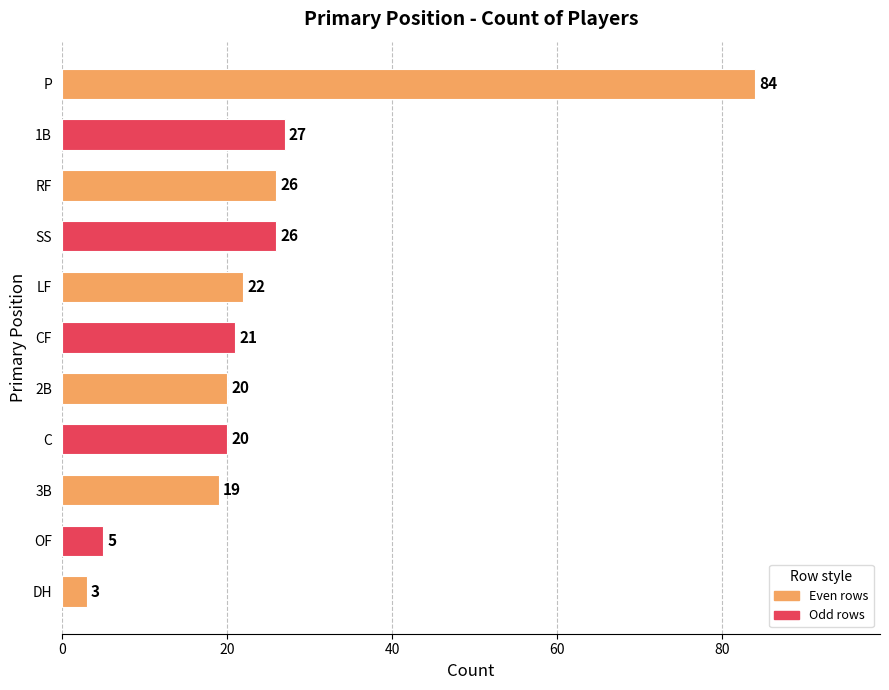

Reading bottom to top, extract all data points from this chart.

3	5	19	20	20	21	22	26	26	27	84